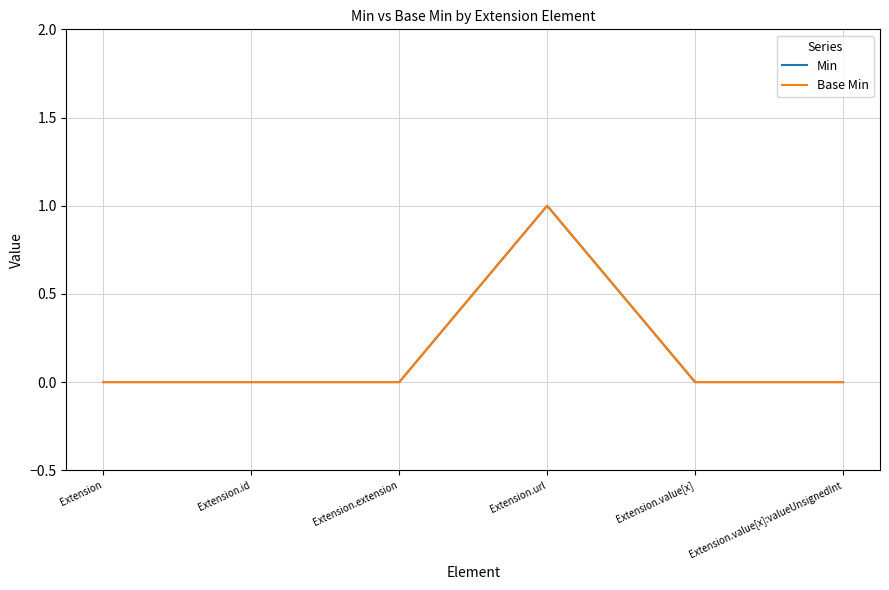

Does the chart have visible grid lines?

Yes